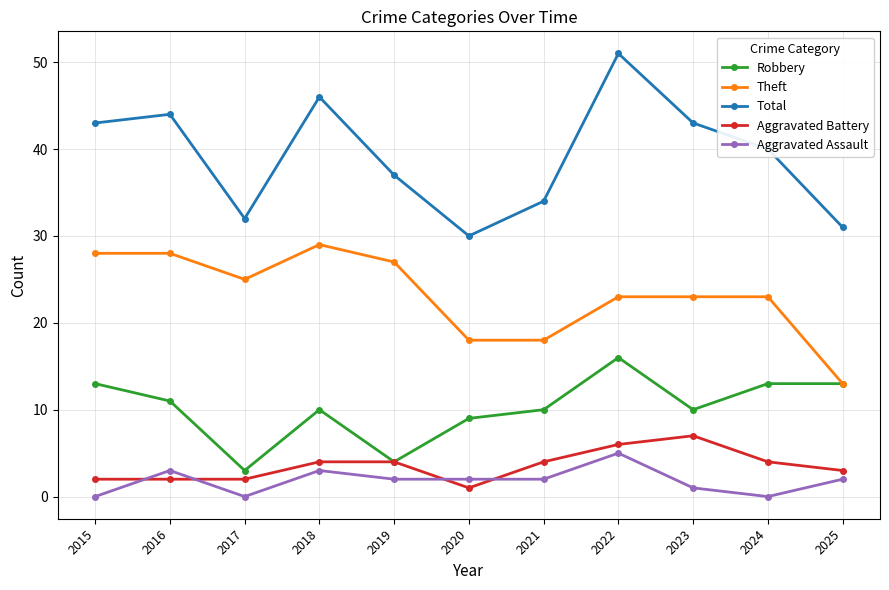

Which series changed the most between 2021 and 2025?

Theft